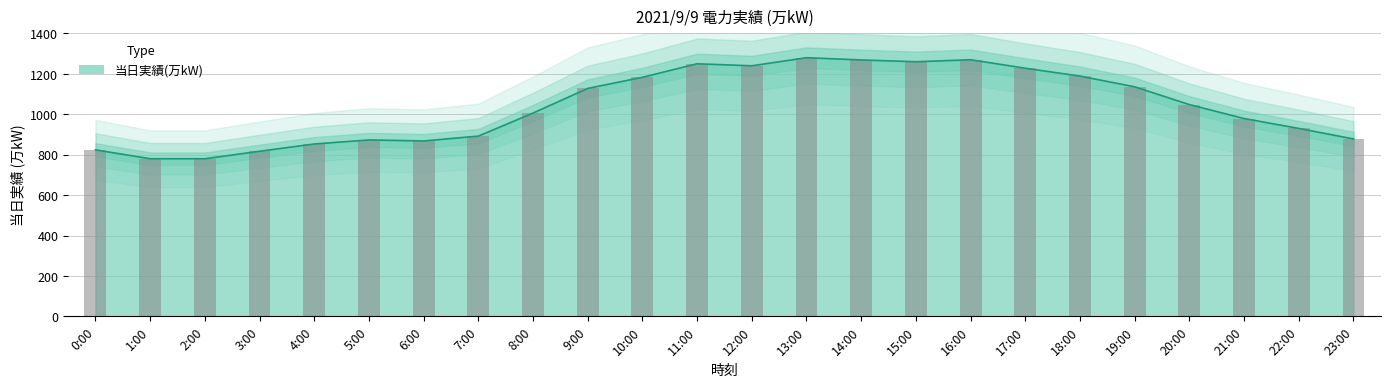

How many categories are shown in the chart?

24